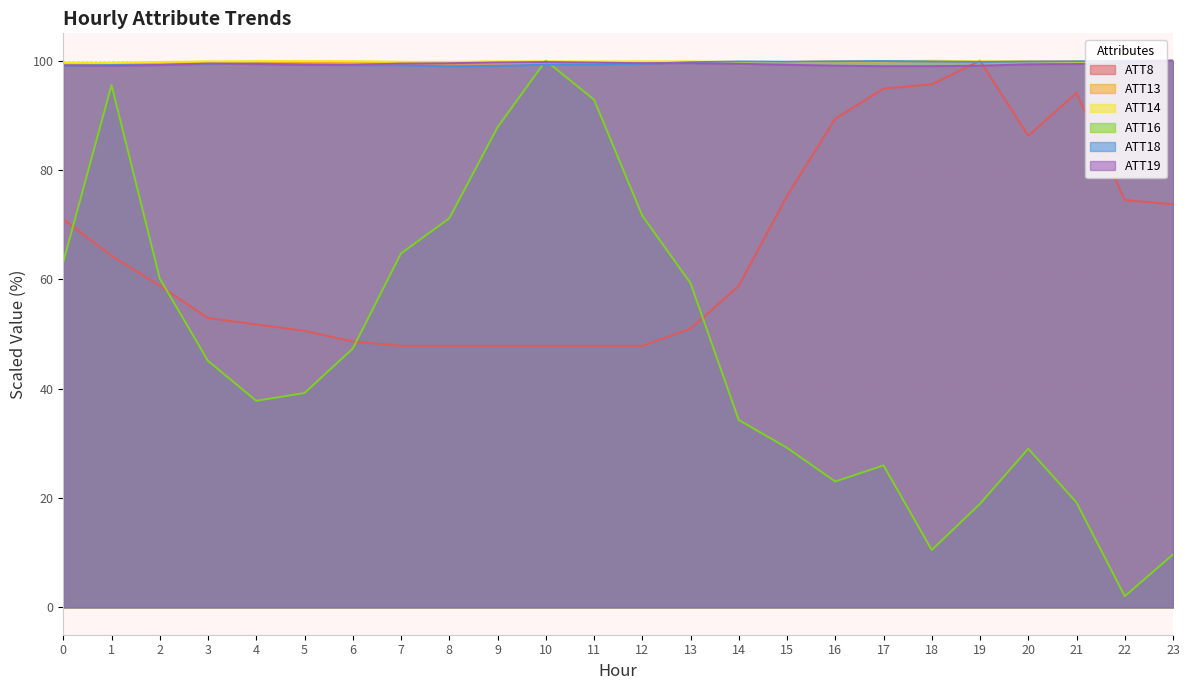

What is the highest value of the ATT13 series?

100.0